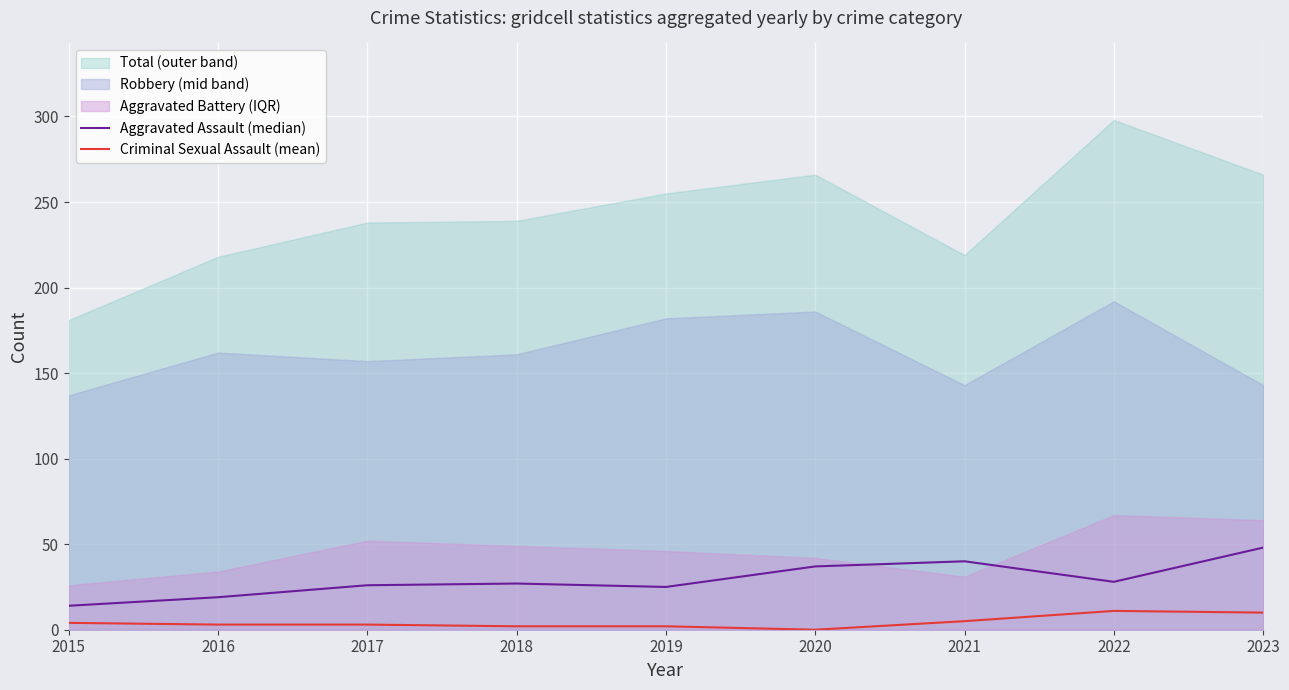

The value of Aggravated Assault (median) at 2018 is 27. True or false?

True